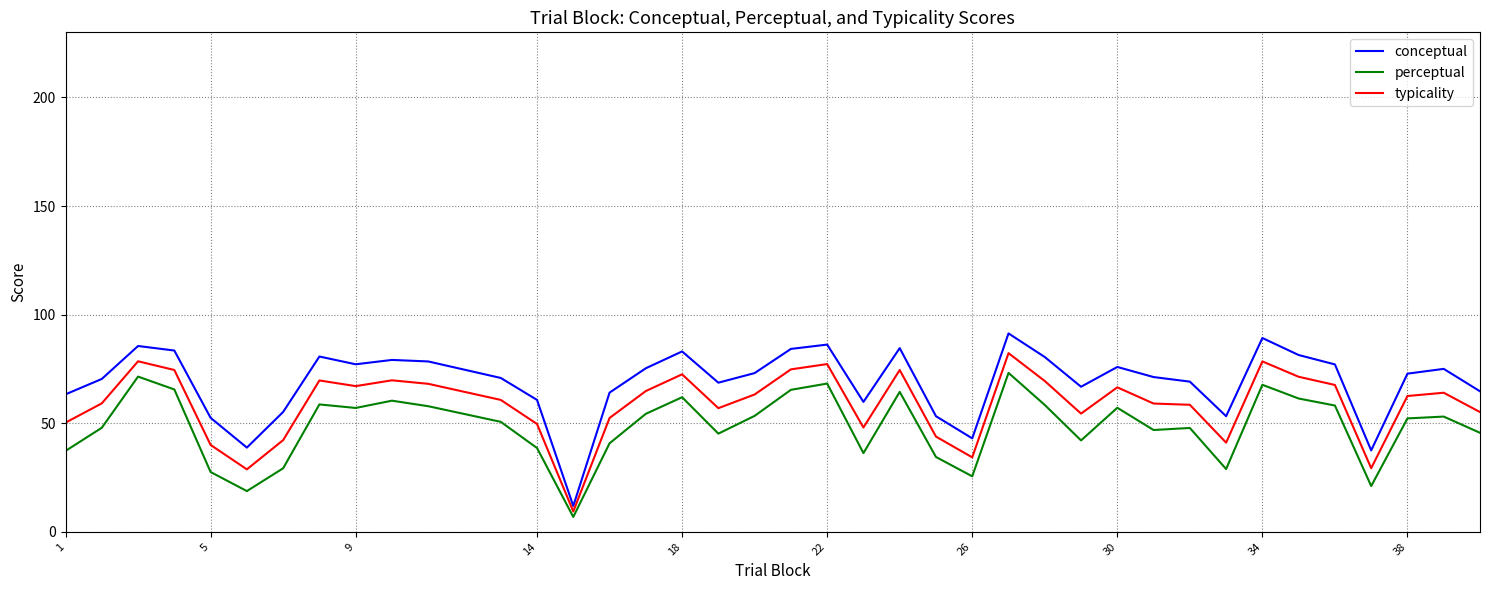

True or false: perceptual and conceptual cross at least once.

False